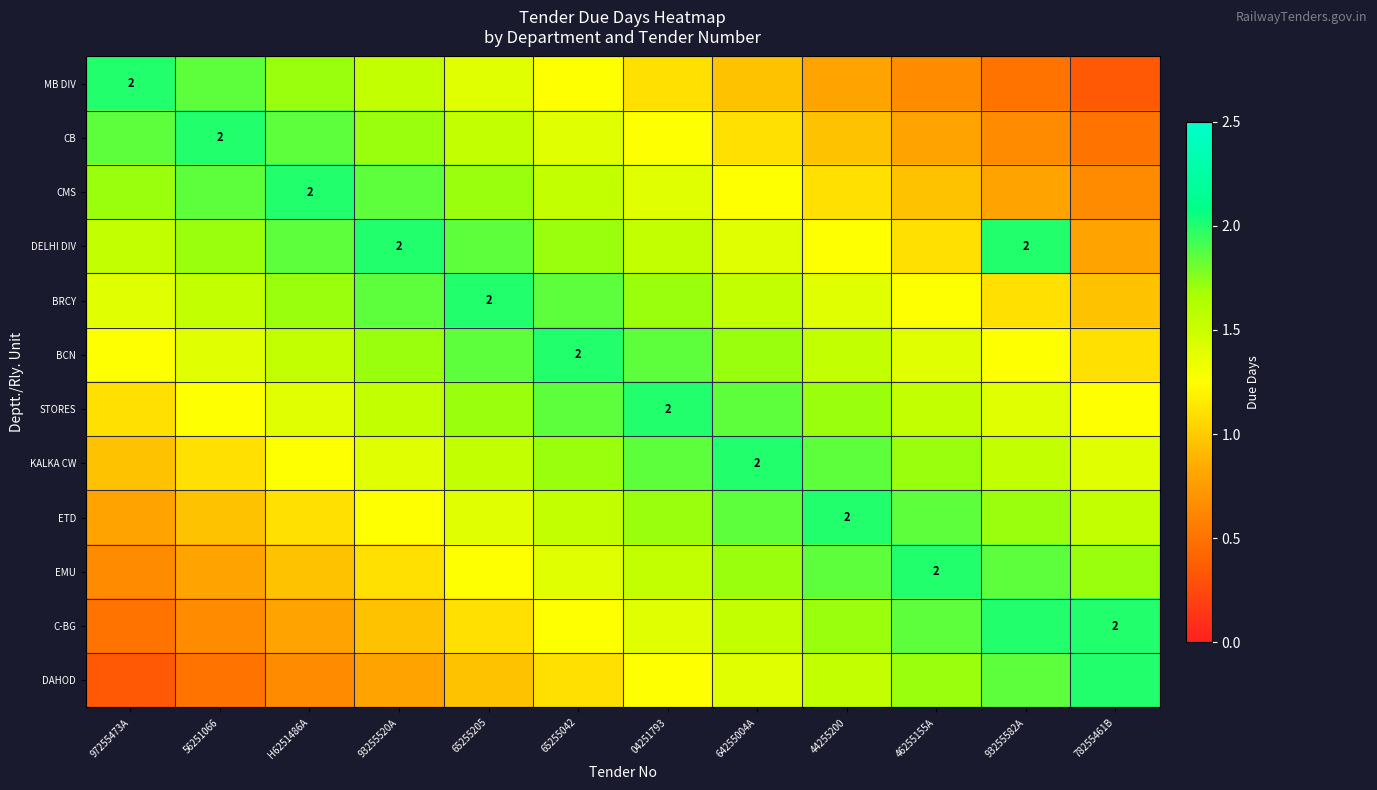

What is the spread (max minus min) of values at 46255155A?

1.3